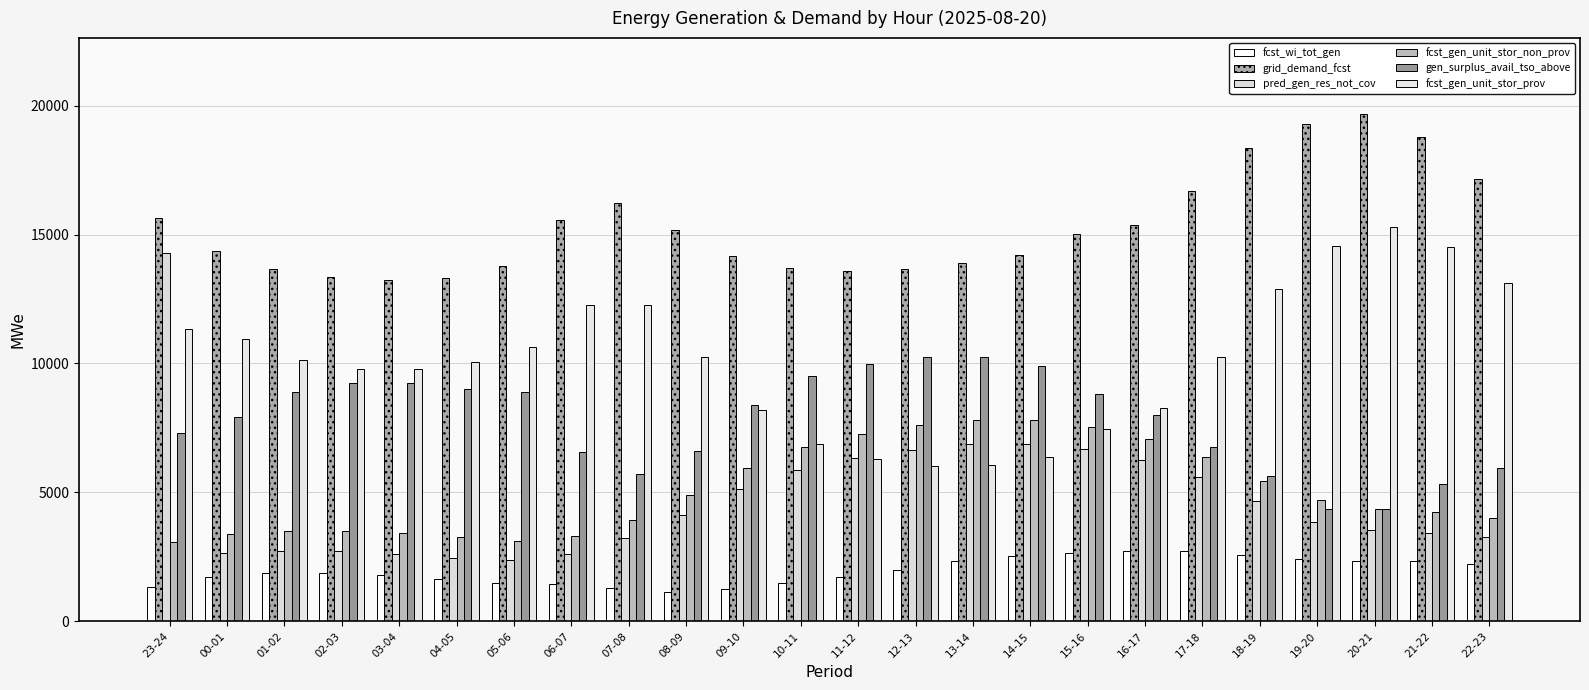

Reading left to right, extract all data points from this chart.

fcst_wi_tot_gen: 23-24=1315	00-01=1724	01-02=1864	02-03=1888	03-04=1799	04-05=1630	05-06=1503	06-07=1435	07-08=1297	08-09=1151	09-10=1264	10-11=1468	11-12=1704	12-13=2006	13-14=2325	14-15=2542	15-16=2653	16-17=2714	17-18=2715	18-19=2584	19-20=2404	20-21=2347	21-22=2322	22-23=2203
grid_demand_fcst: 23-24=15645	00-01=14366	01-02=13658	02-03=13343	03-04=13253	04-05=13328	05-06=13797	06-07=15581	07-08=16208	08-09=15181	09-10=14189	10-11=13700	11-12=13588	12-13=13663	13-14=13903	14-15=14207	15-16=15024	16-17=15388	17-18=16681	18-19=18360	19-20=19286	20-21=19680	21-22=18793	22-23=17160
pred_gen_res_not_cov: 23-24=14304	00-01=2630	01-02=2709	02-03=2716	03-04=2626	04-05=2469	05-06=2375	06-07=2602	07-08=3215	08-09=4126	09-10=5113	10-11=5883	11-12=6342	12-13=6663	13-14=6893	14-15=6876	15-16=6670	16-17=6249	17-18=5597	18-19=4656	19-20=3849	20-21=3529	21-22=3441	22-23=3265
fcst_gen_unit_stor_non_prov: 23-24=3091	00-01=3393	01-02=3491	02-03=3512	03-04=3422	04-05=3252	05-06=3129	06-07=3289	07-08=3925	08-09=4895	09-10=5964	10-11=6776	11-12=7263	12-13=7598	13-14=7827	14-15=7792	15-16=7535	16-17=7079	17-18=6388	18-19=5454	19-20=4701	20-21=4348	21-22=4236	22-23=4012
gen_surplus_avail_tso_above: 23-24=7292	00-01=7938	01-02=8895	02-03=9249	03-04=9261	04-05=9028	05-06=8881	06-07=6562	07-08=5701	08-09=6597	09-10=8392	10-11=9509	11-12=9998	12-13=10257	13-14=10247	14-15=9908	15-16=8834	16-17=8014	17-18=6748	18-19=5652	19-20=4367	20-21=4360	21-22=5315	22-23=5953
fcst_gen_unit_stor_prov: 23-24=11332	00-01=10943	01-02=10137	02-03=9801	03-04=9801	04-05=10046	05-06=10638	06-07=12261	07-08=12253	08-09=10256	09-10=8194	10-11=6894	11-12=6295	12-13=6036	13-14=6046	14-15=6385	15-16=7459	16-17=8279	17-18=10263	18-19=12875	19-20=14555	20-21=15302	21-22=14526	22-23=13118